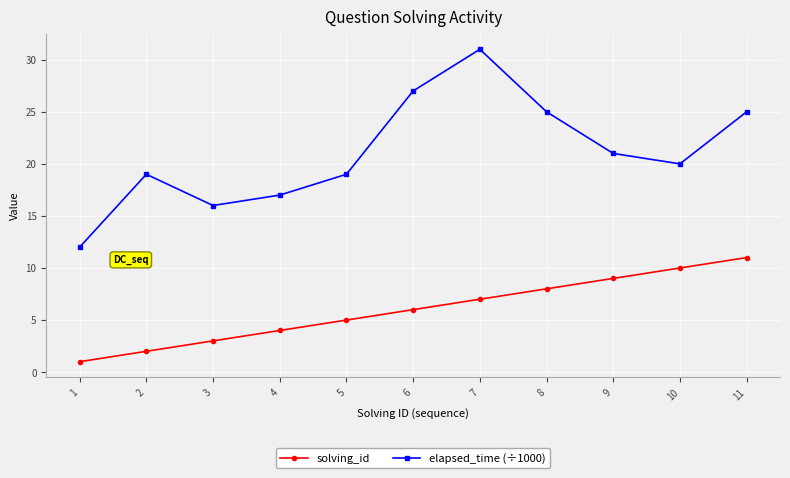

How many series are shown in this chart?

2